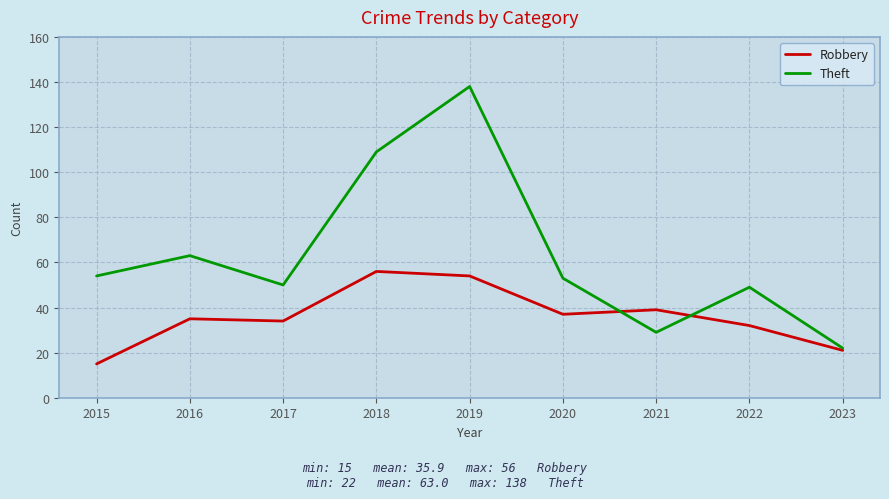

How many lines are shown in the chart?

2